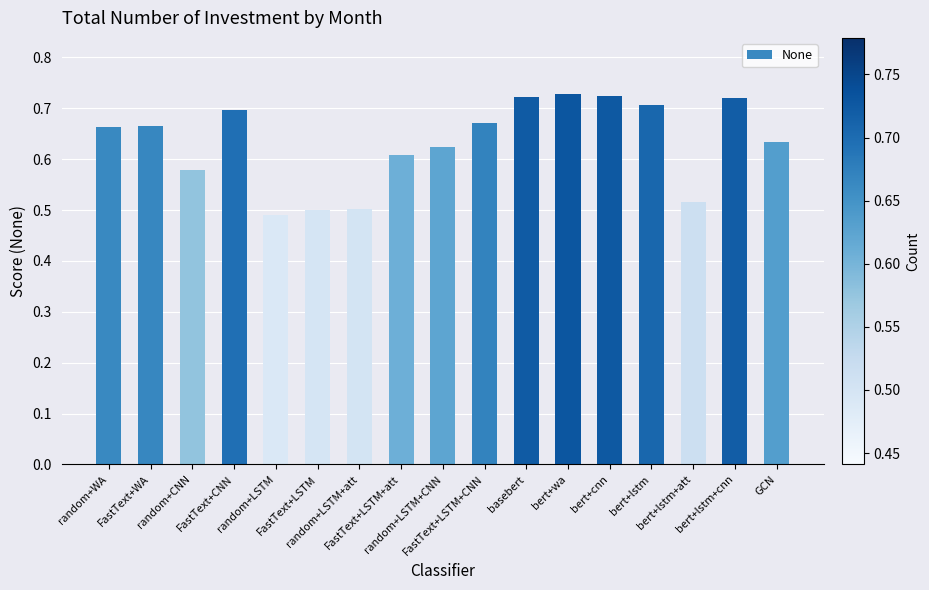

What is the label of the 17th bar from the left?

GCN